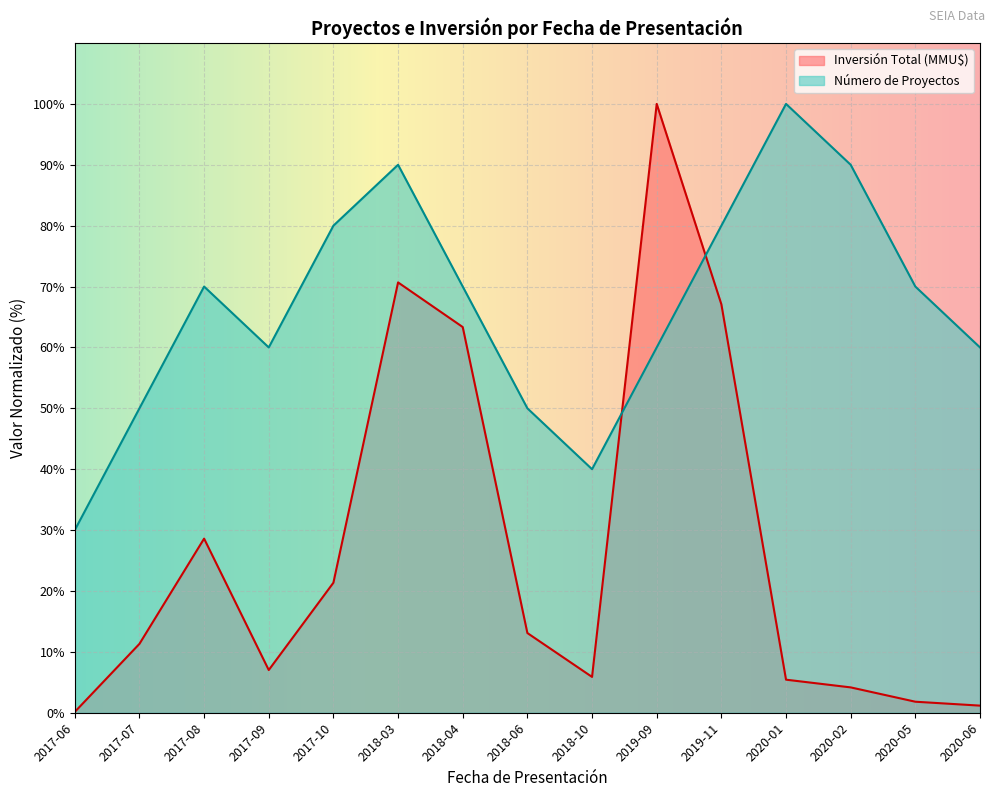

Which series has the largest total across all categories?

Número de Proyectos